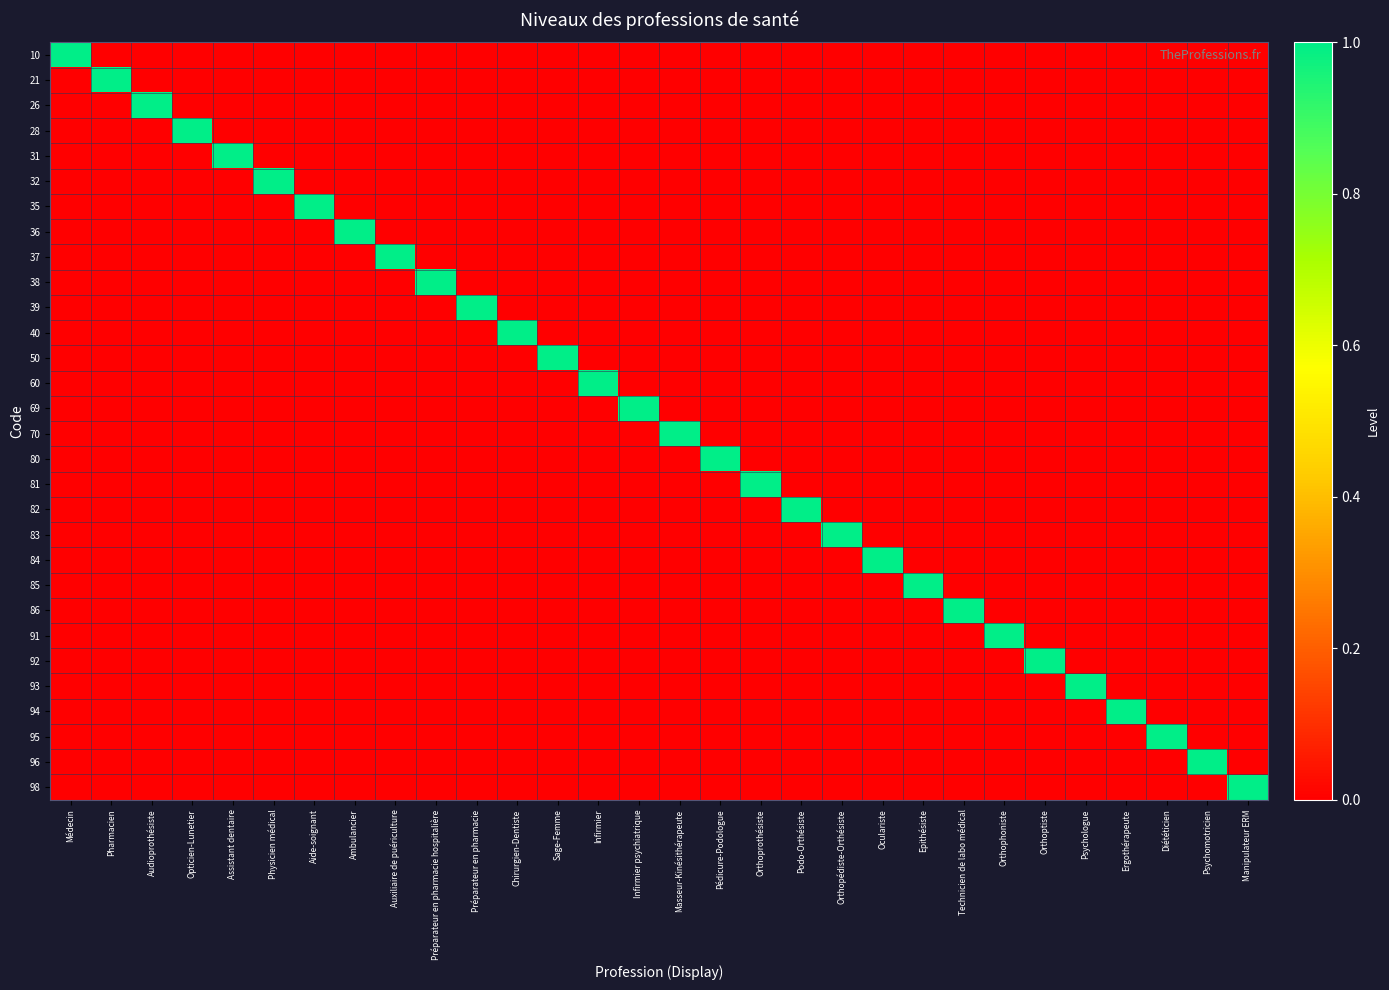

Count the number of categories in the chart.

30